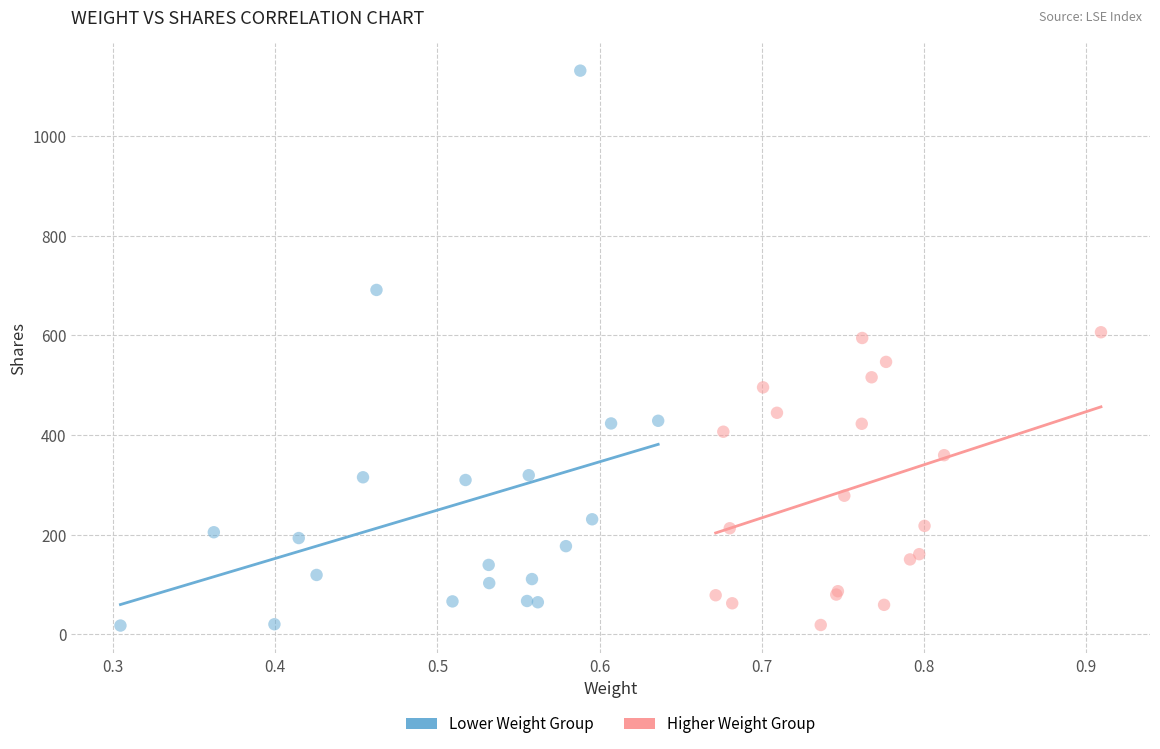

Which series has the widest spread of Y values?

Lower Weight Group